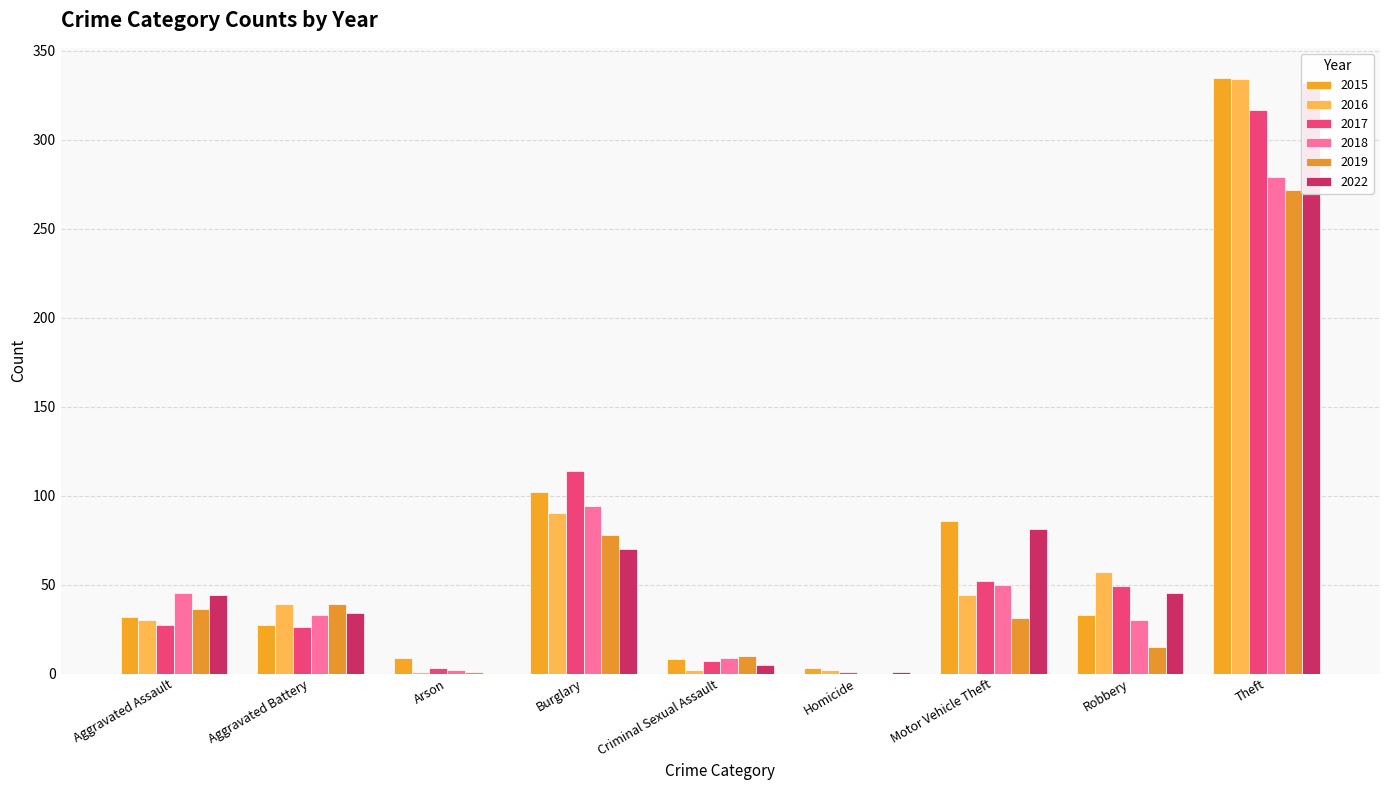

Which has a higher value, Burglary or Aggravated Battery?

Burglary